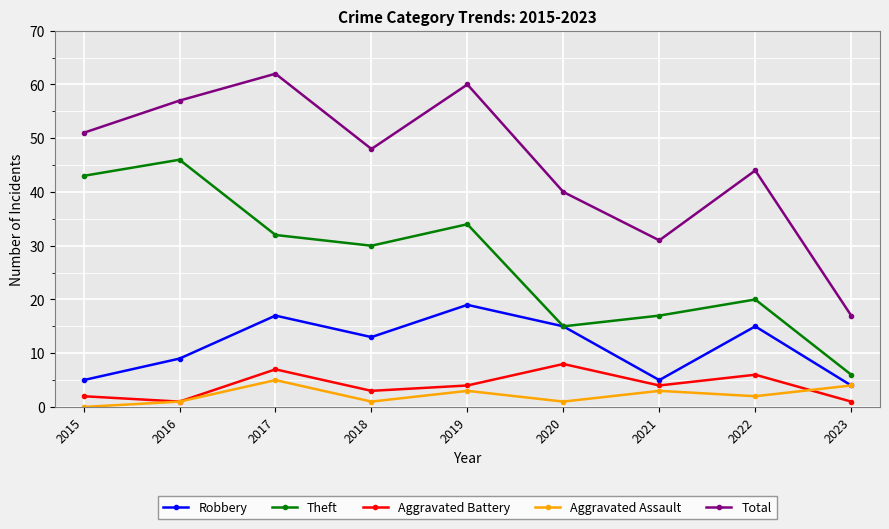

What is the spread (max minus min) of values at 2017?

57